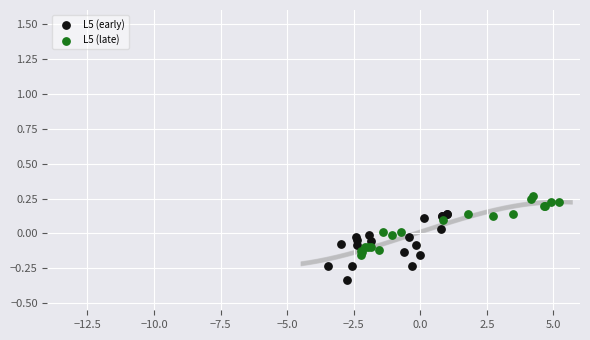

Which series reaches the maximum Y coordinate?

L5 (late)